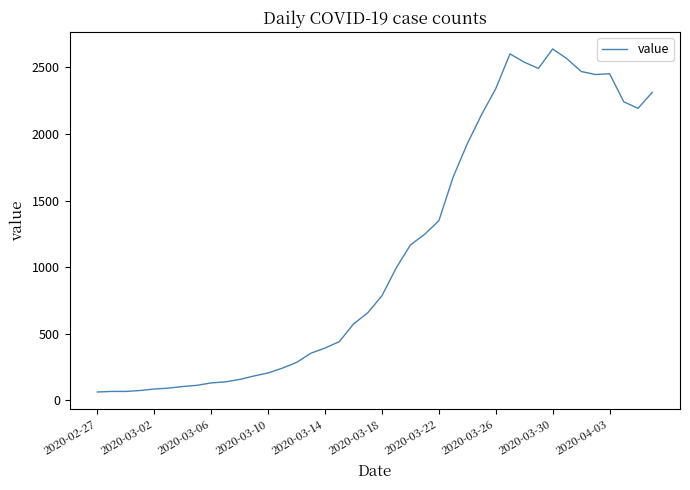

What is the smallest value displayed?

61